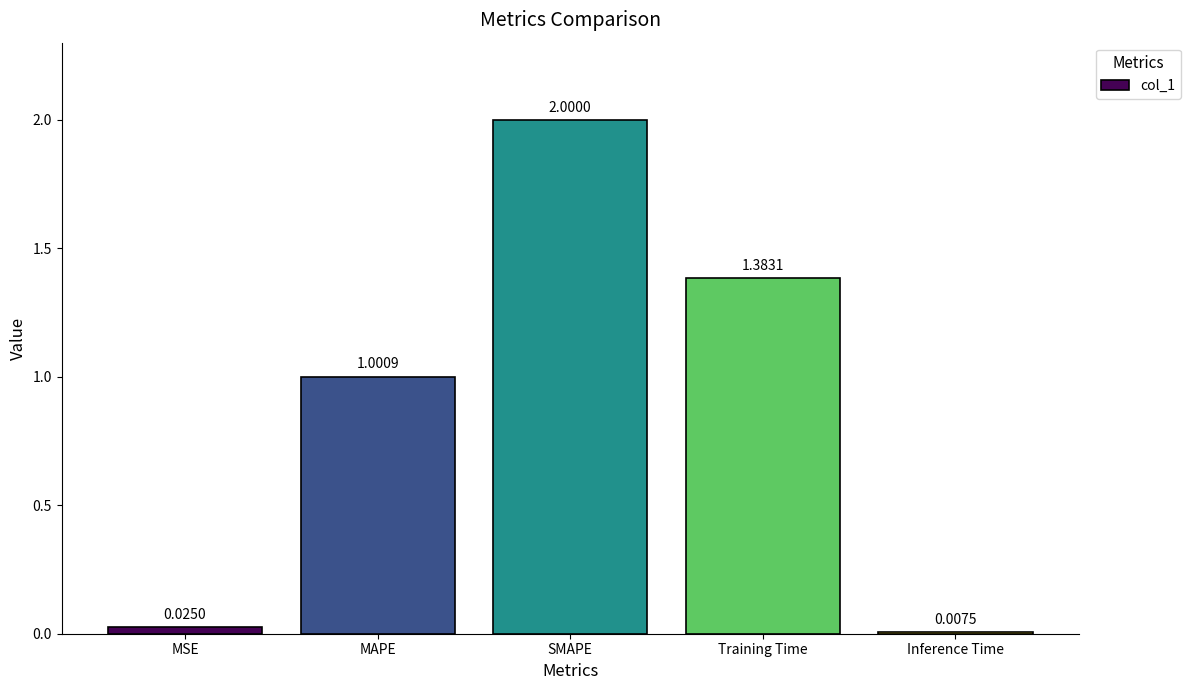

What is the difference between the maximum and minimum values?

2.0